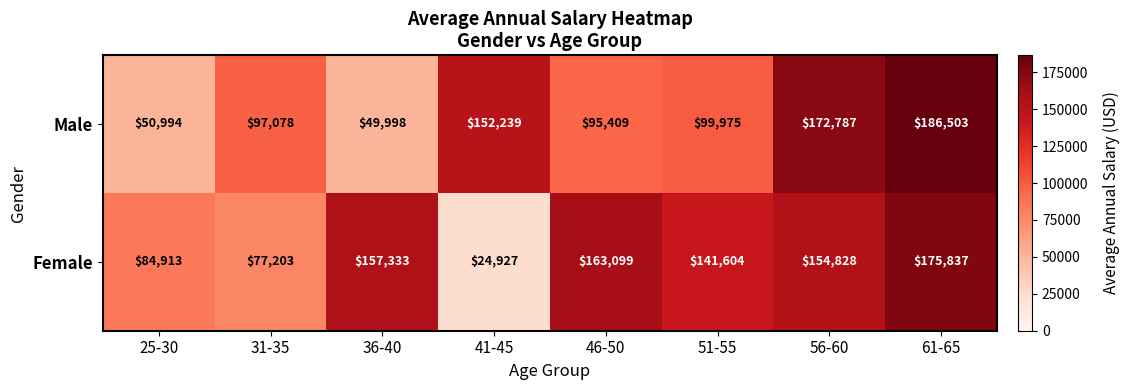

How many values in the Male series are below 99975?

4